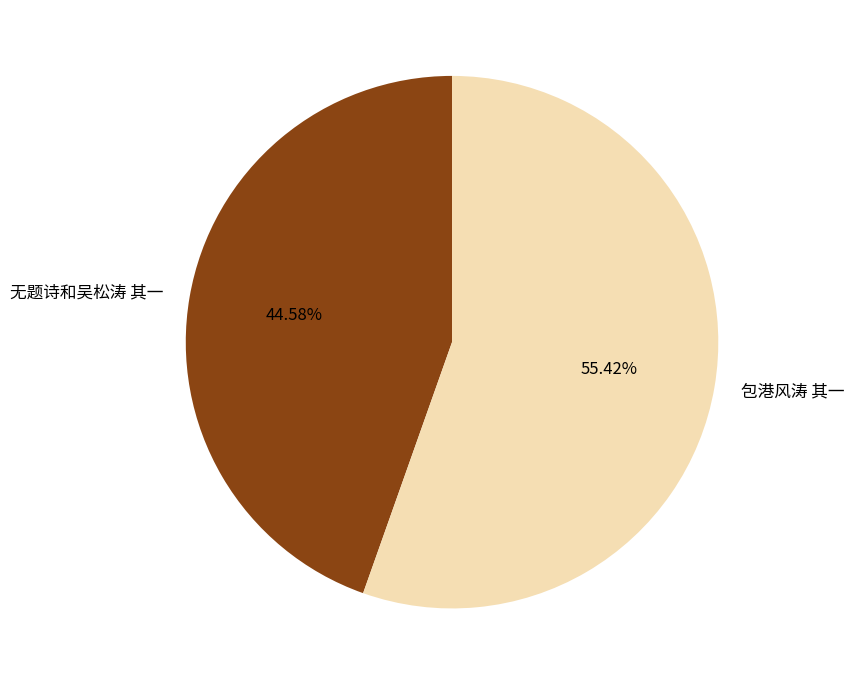

Which slice is the smallest?

无题诗和吴松涛 其一